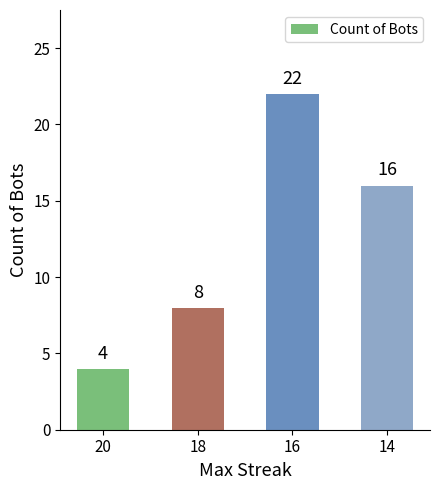

Between 16 and 18, which is larger?

16